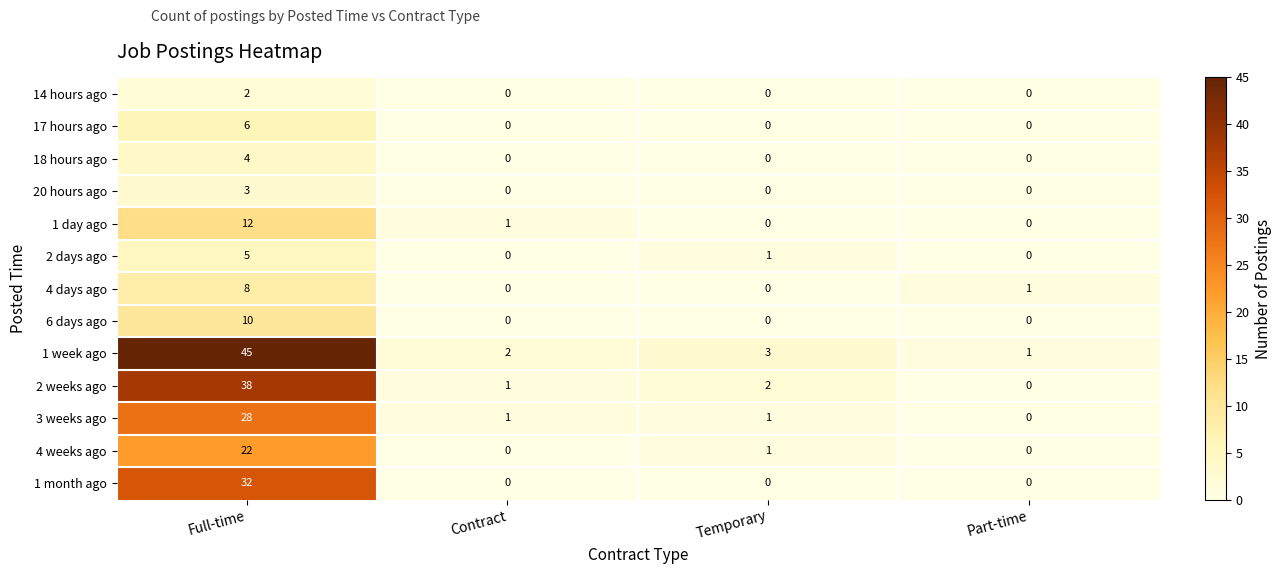

What is the spread (max minus min) of values at Full-time?

43